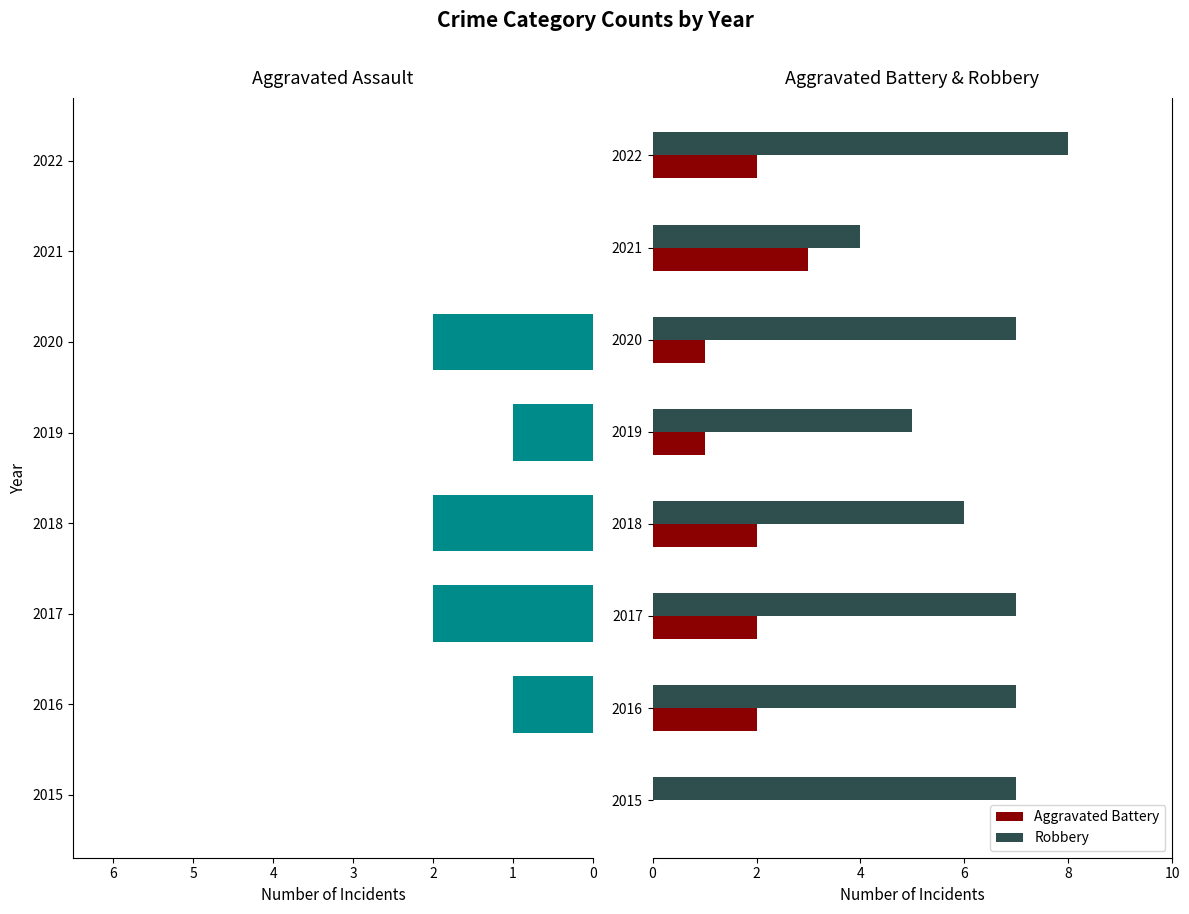

The value of Robbery at 2019 is 2. True or false?

False